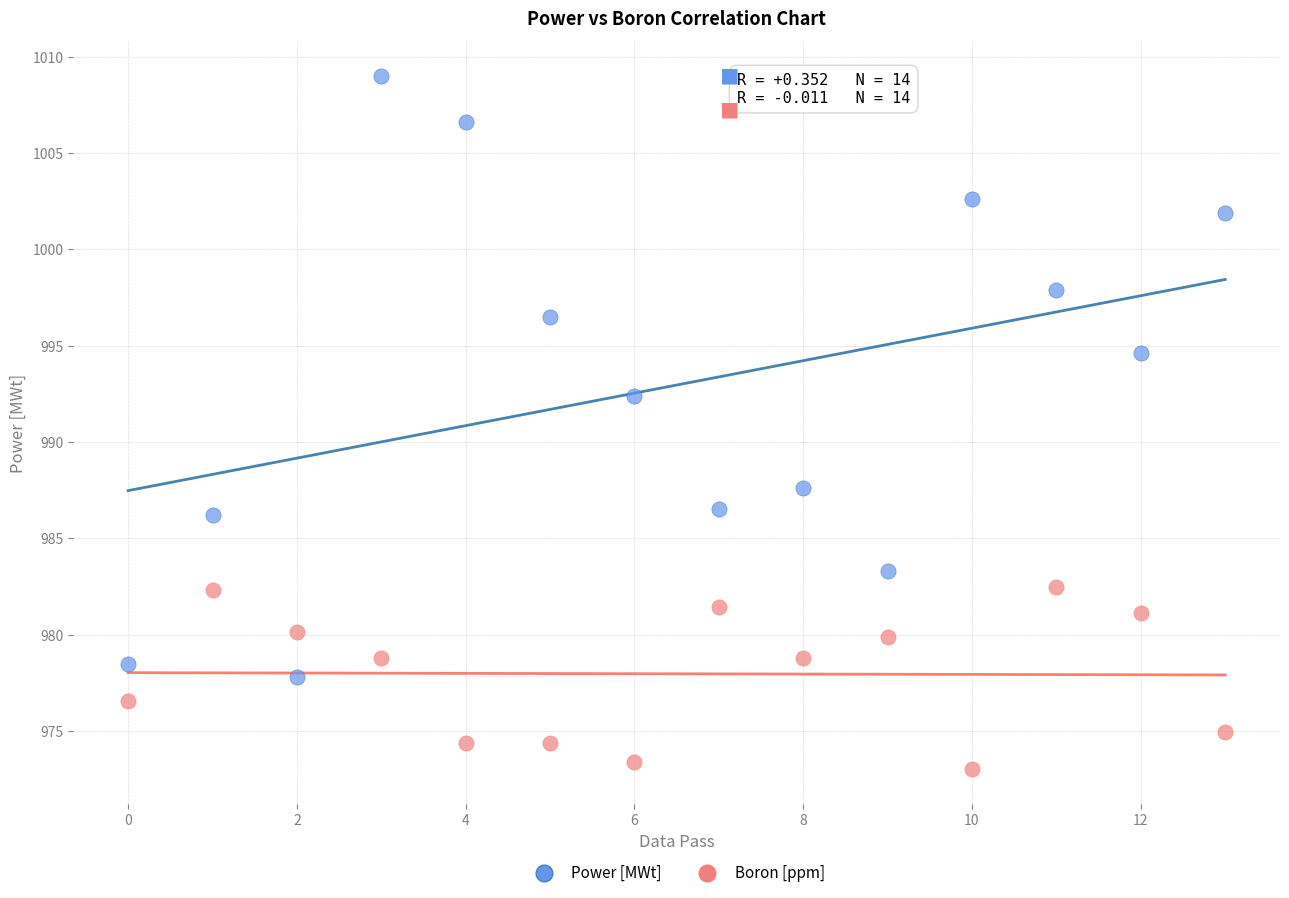

Which series contains the highest Y value?

Power [MWt]